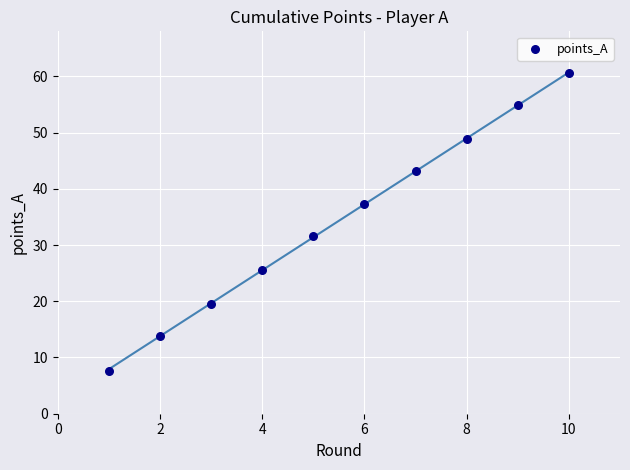

What is the average Y value?

34.3